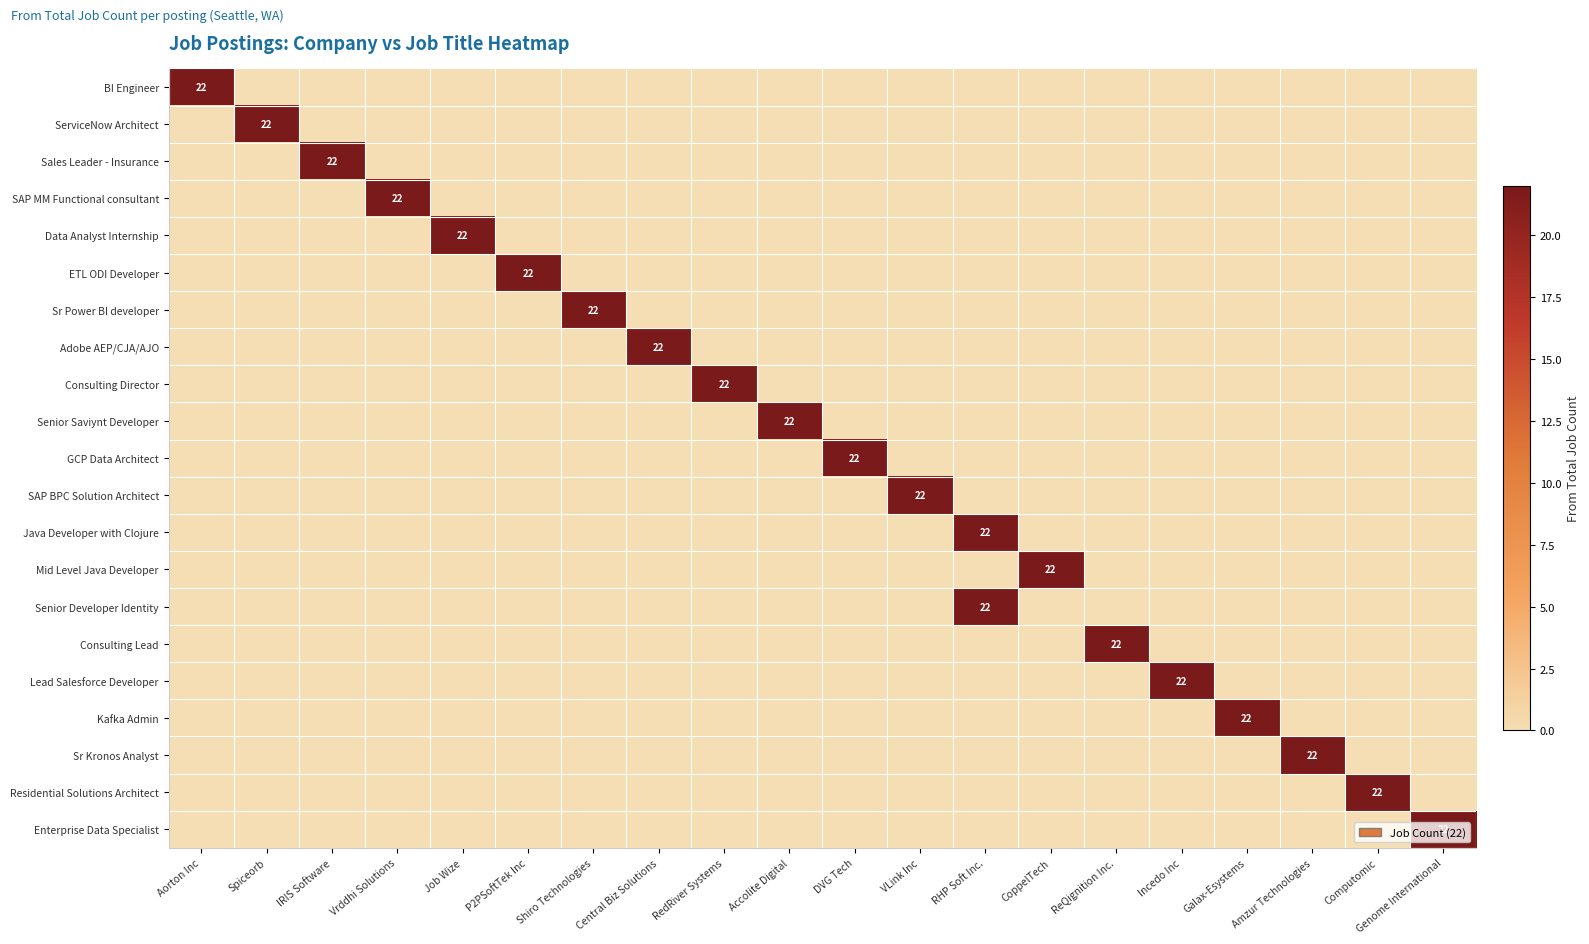

Is the value of Senior Saviynt Developer at Vrddhi Solutions greater than the value of GCP Data Architect at Computomic?

No